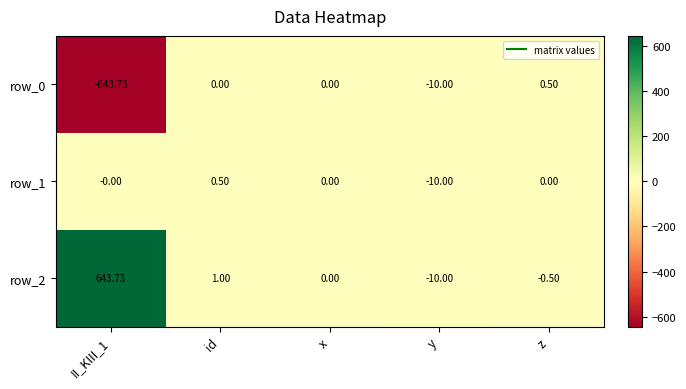

How many data points in row_2 are less than 0?

2